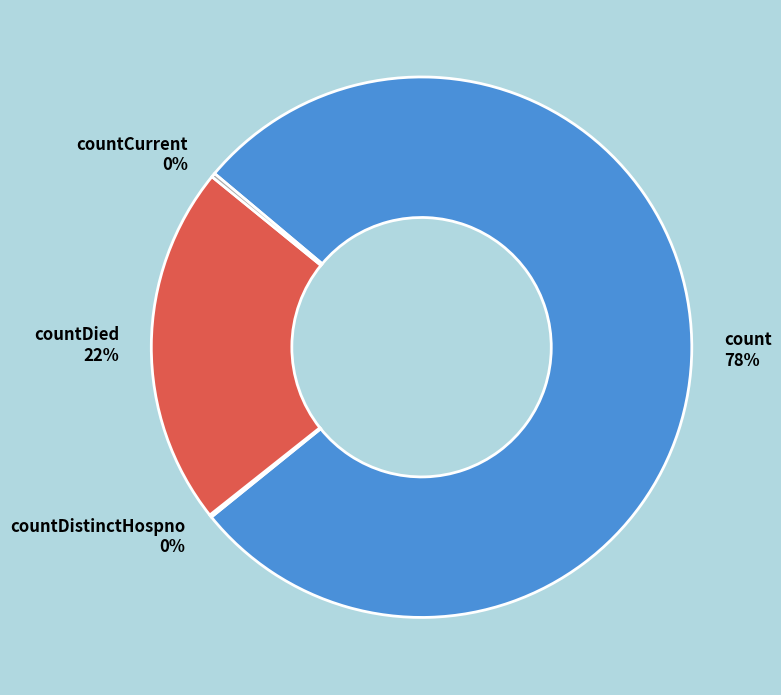

What percentage is the countDied 22% slice, to the nearest percent?

22%